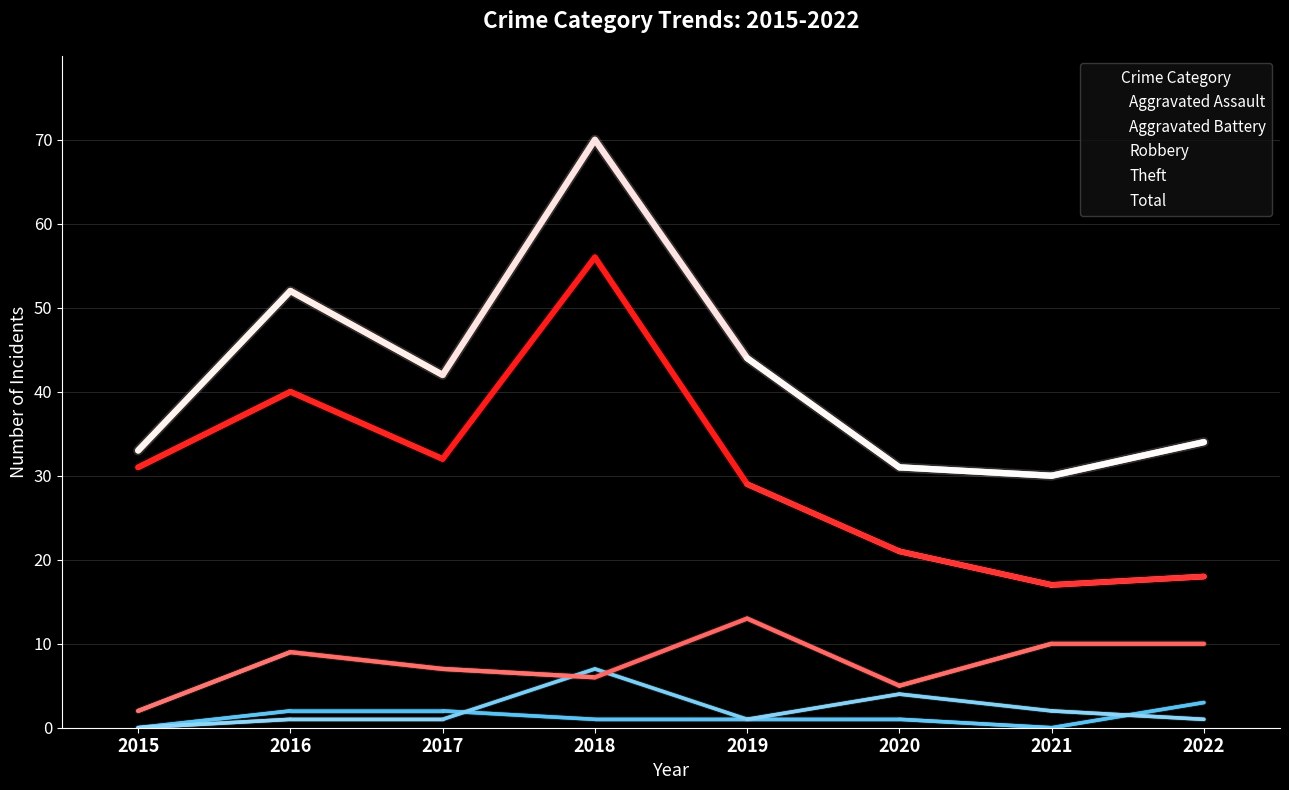

Which series has the largest range (max minus min)?

Total